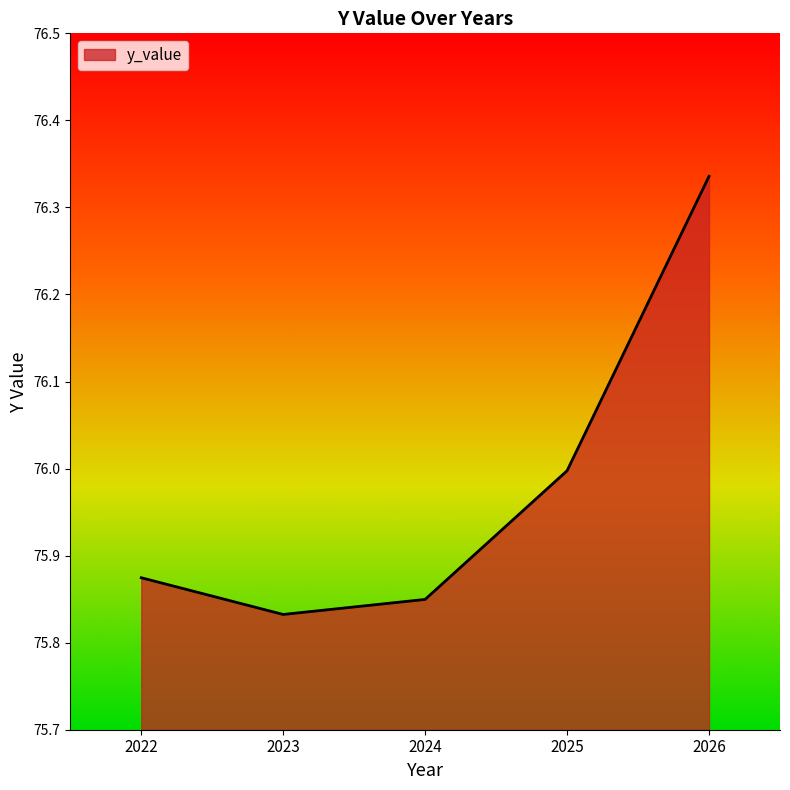

What is the change in value from 2022 to 2025?

+0.1